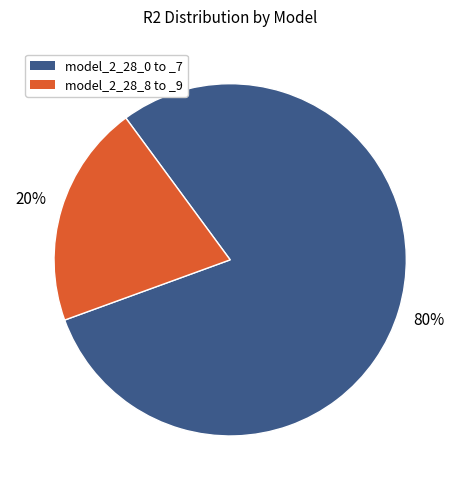

To the nearest percent, what is the combined percentage of model_2_28_8 to _9 and model_2_28_0 to _7?

100%